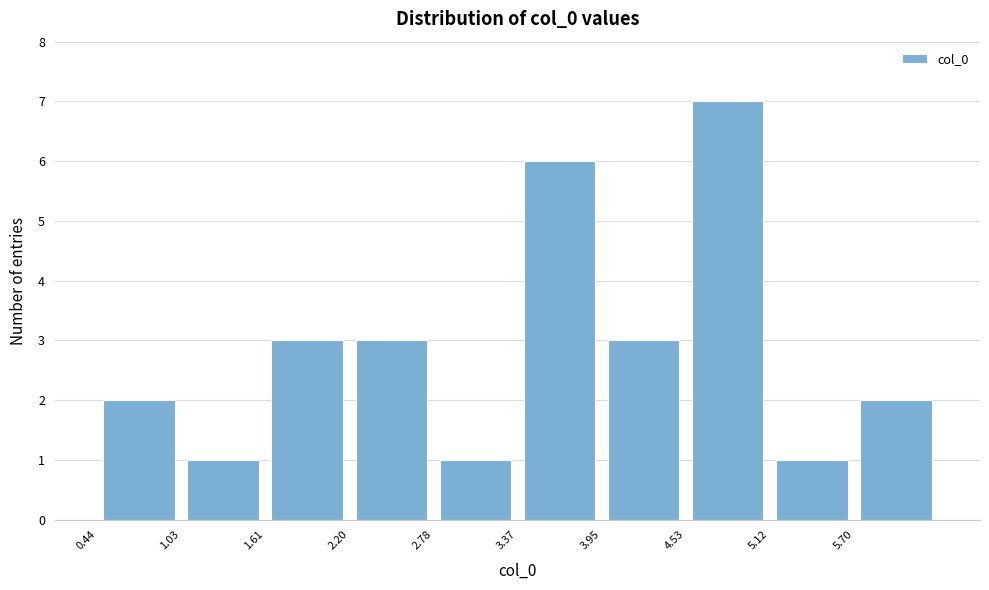

Reading left to right, list every bar in this chart as the range it spans on the x-axis followed by its height. Neither the bar edges nor the heights are printed on the chart, so give them approximately, as read against the axes.

0.4 to 1.0: 2
1.0 to 1.6: 1
1.6 to 2.2: 3
2.2 to 2.8: 3
2.8 to 3.4: 1
3.4 to 3.9: 6
3.9 to 4.5: 3
4.5 to 5.1: 7
5.1 to 5.7: 1
5.7 to 6.3: 2